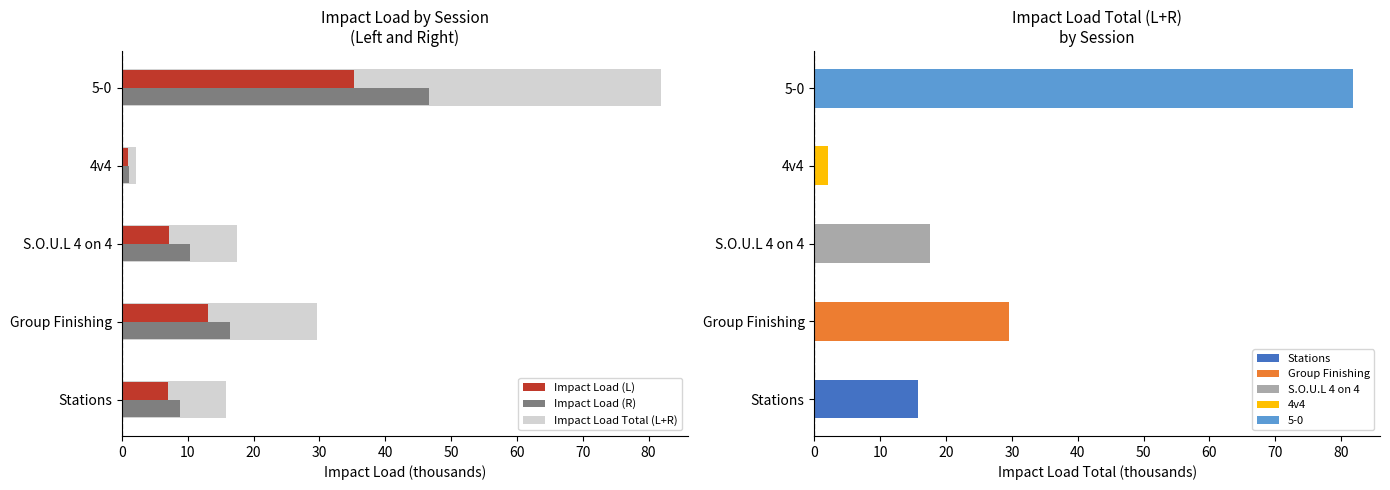

Is the value of Impact Load (R) at 4v4 greater than the value of Impact Load (L) at 5-0?

No